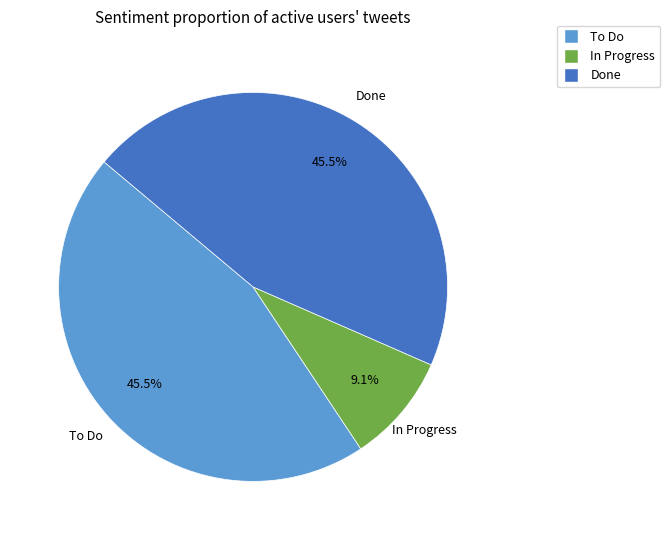

Is there a majority slice in this chart?

No